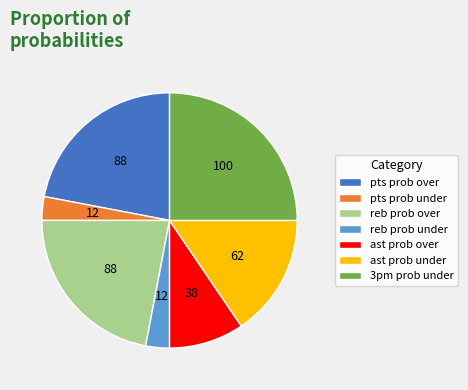

True or false: ast prob over accounts for 10% of the total.

True